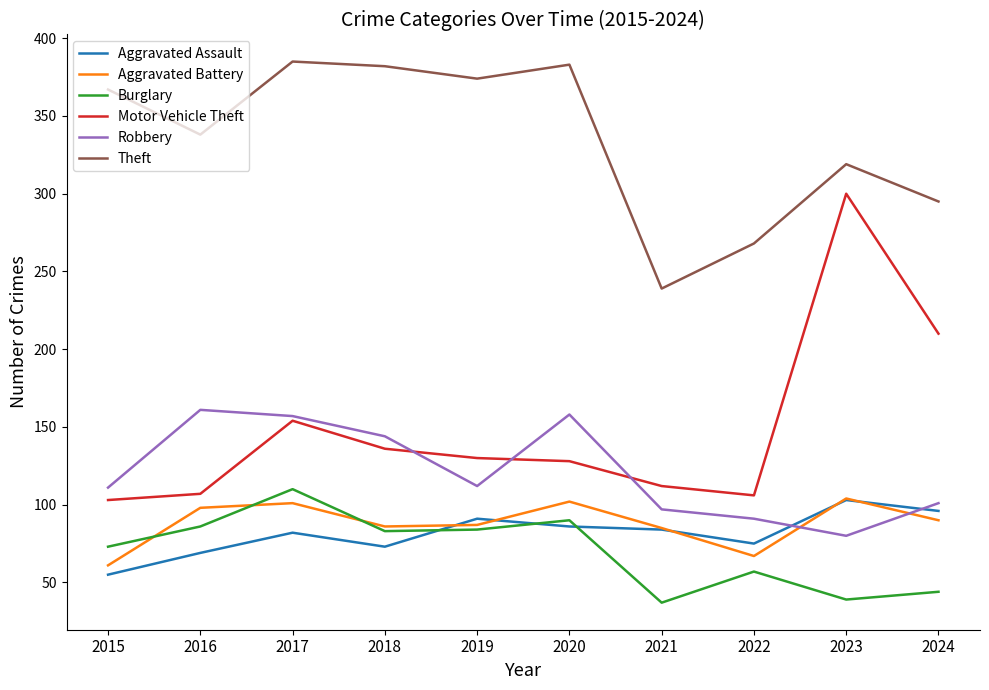

Is the value of Theft at 2023 greater than the value of Aggravated Battery at 2022?

Yes